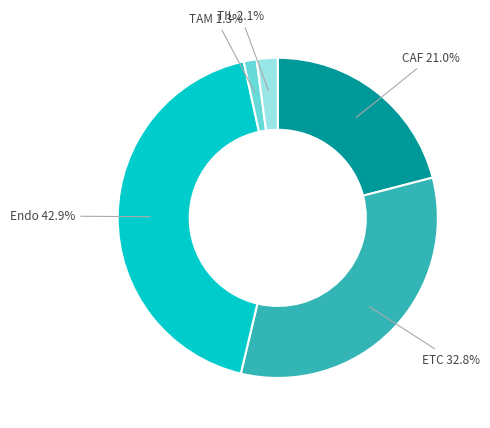

Is there a majority slice in this chart?

No